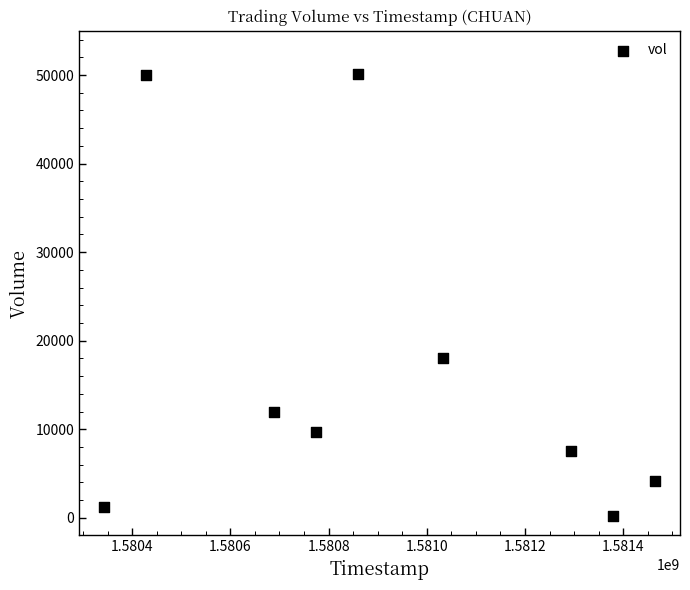

What is the range of X values (max minus min)?

1123200